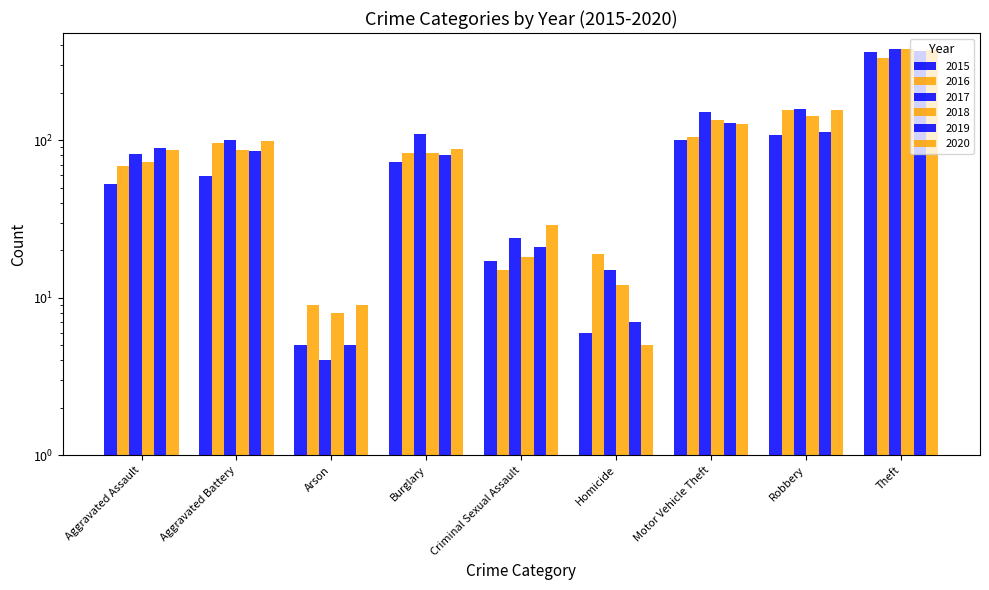

What is the label of the 6th bar from the left?

Homicide